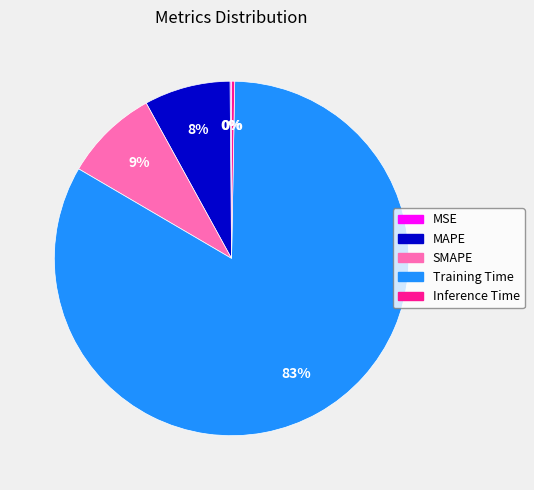

Is the sum of SMAPE and Training Time greater than half?

Yes